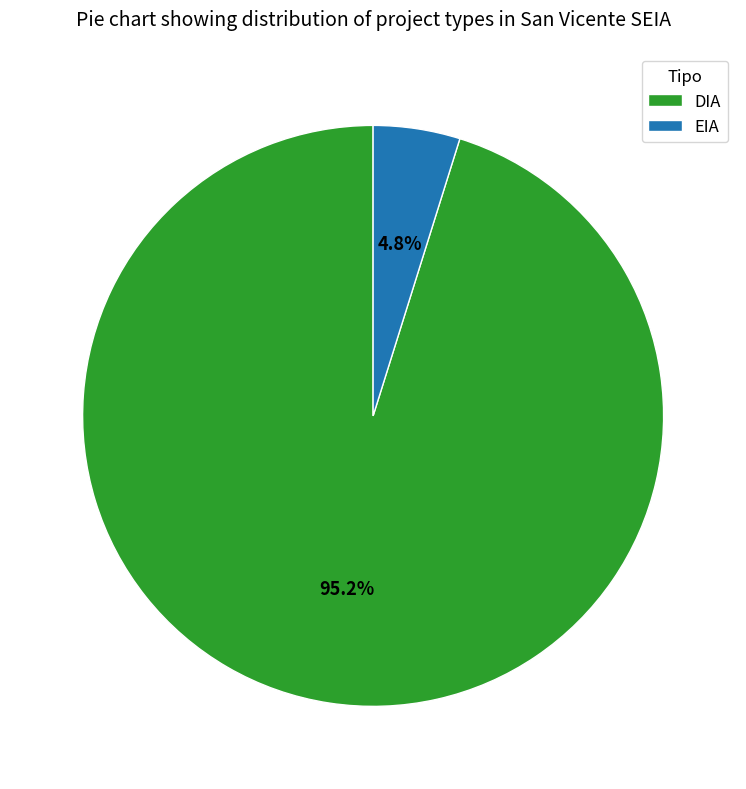

Between DIA and EIA, which is larger?

DIA